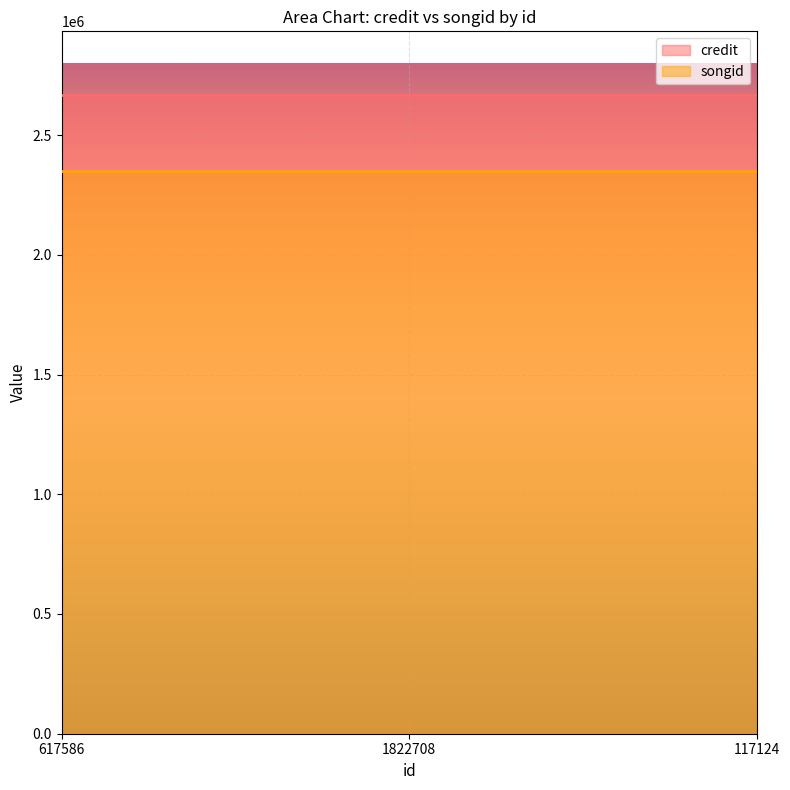

Where is credit nearest to the value 2666327?

617586